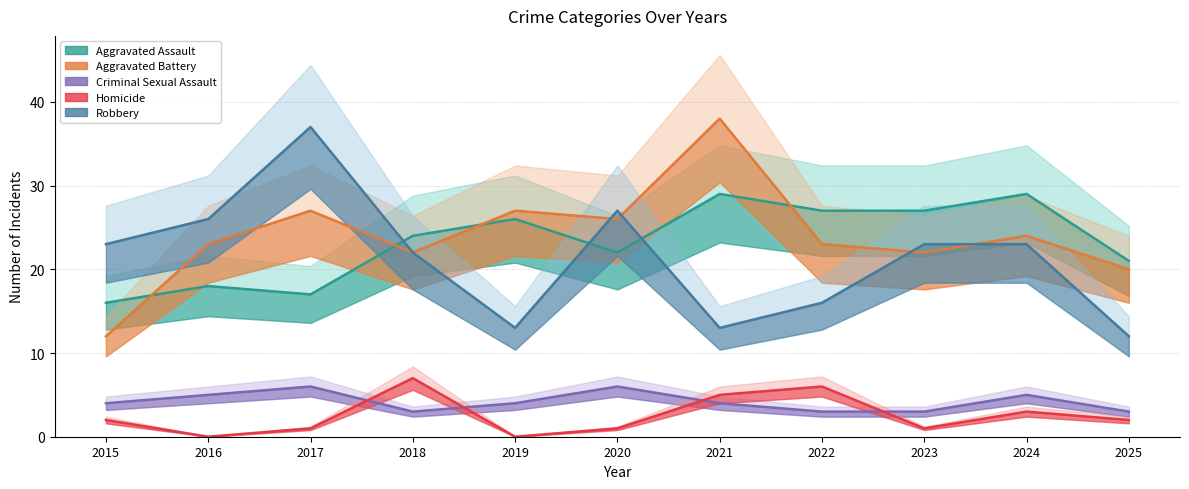

How many data points in Aggravated Assault are above 24?

5